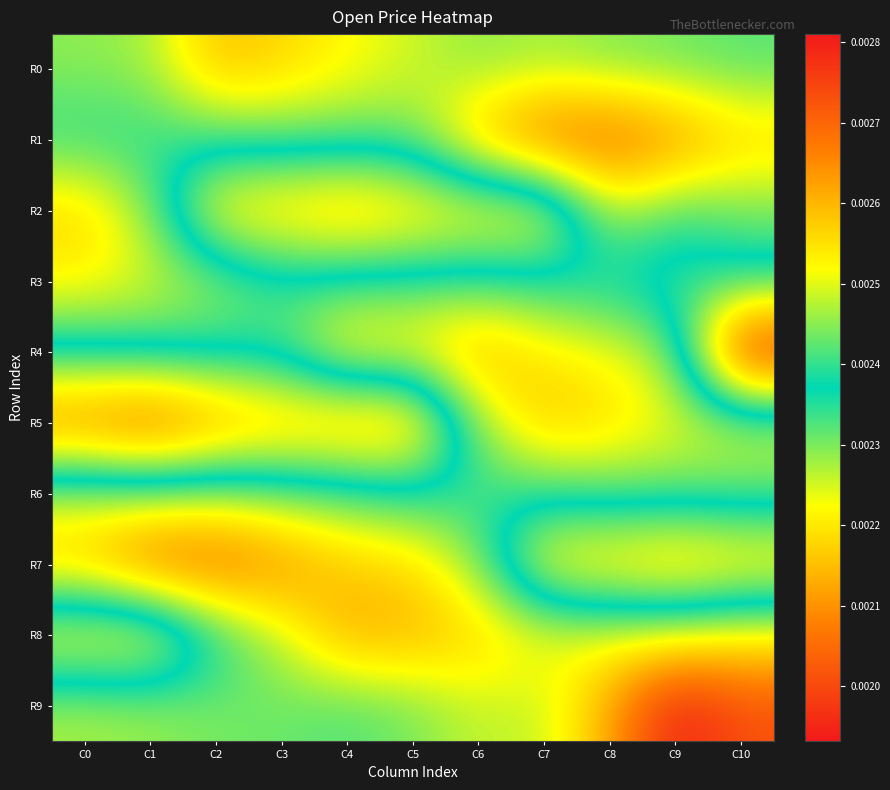

Which has a higher value, C3 or C4?

C3